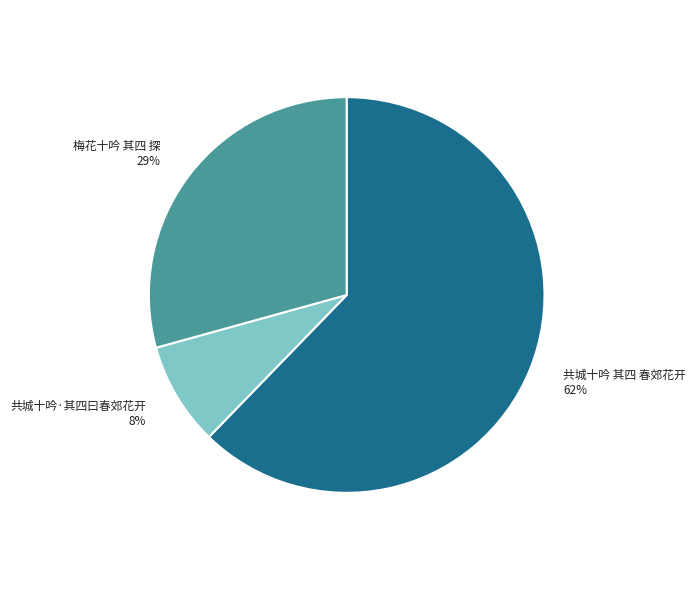

To the nearest percent, what portion does 梅花十吟 其四 探 represent?

29%